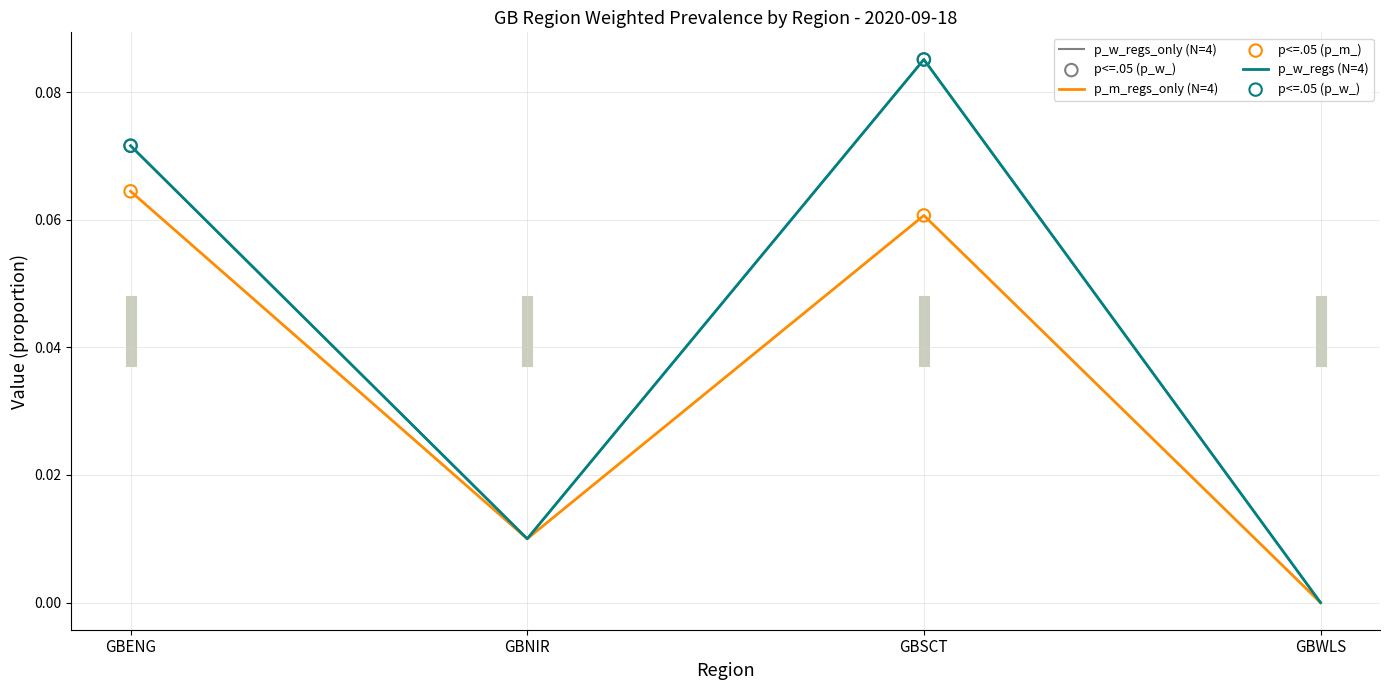

Is this an area chart (filled region under the line)?

No